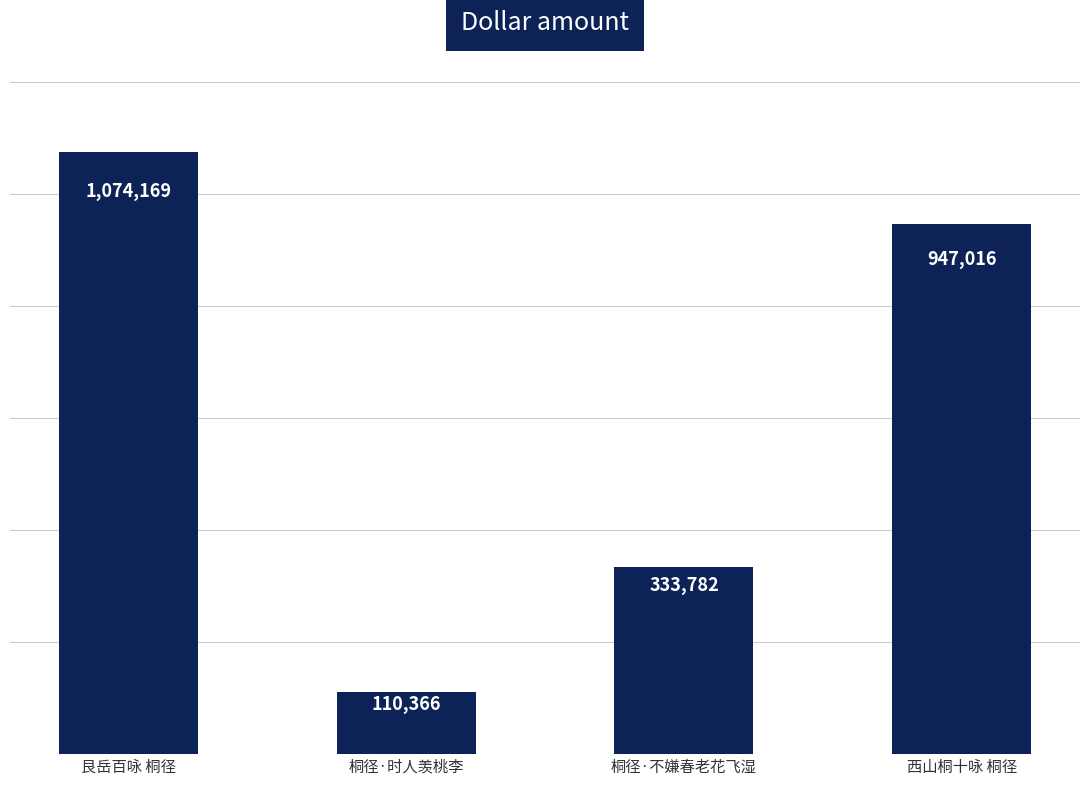

What value does the data have at 艮岳百咏 桐径, to the nearest 50?

1074150